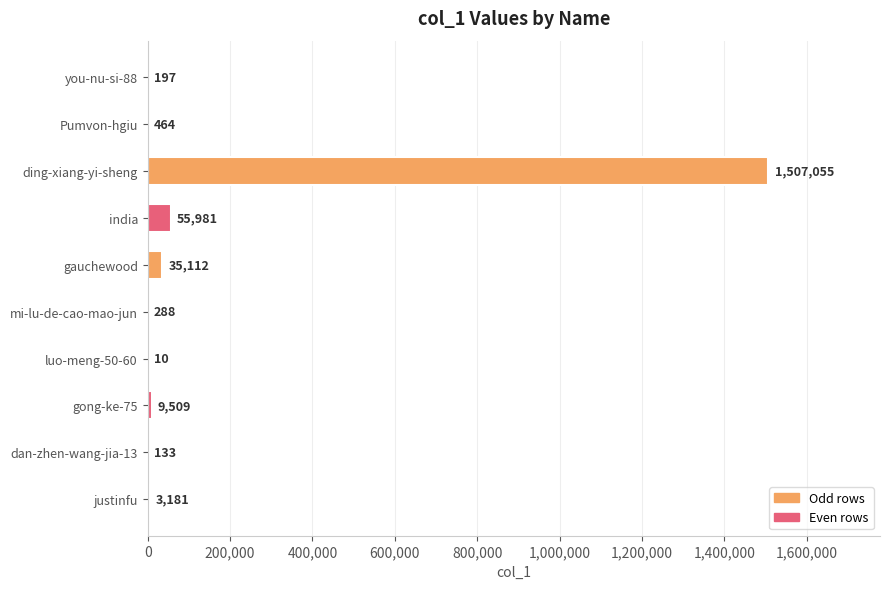

The chart shows a value of 55981 at india. True or false?

True